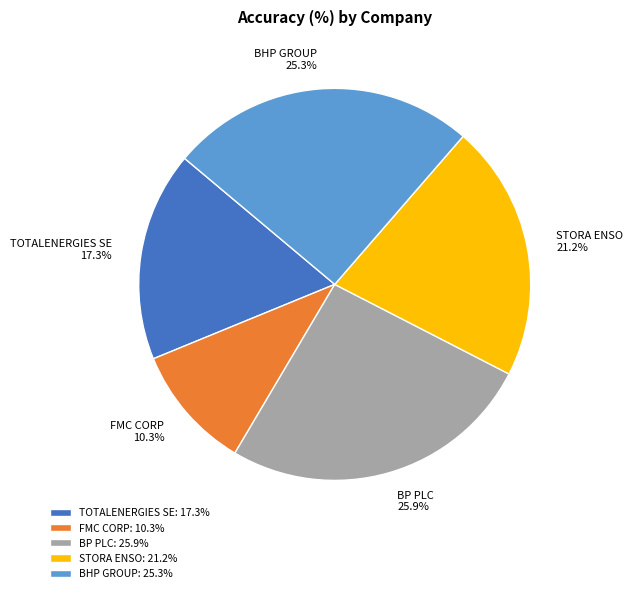

Which slice is the smallest?

FMC CORP